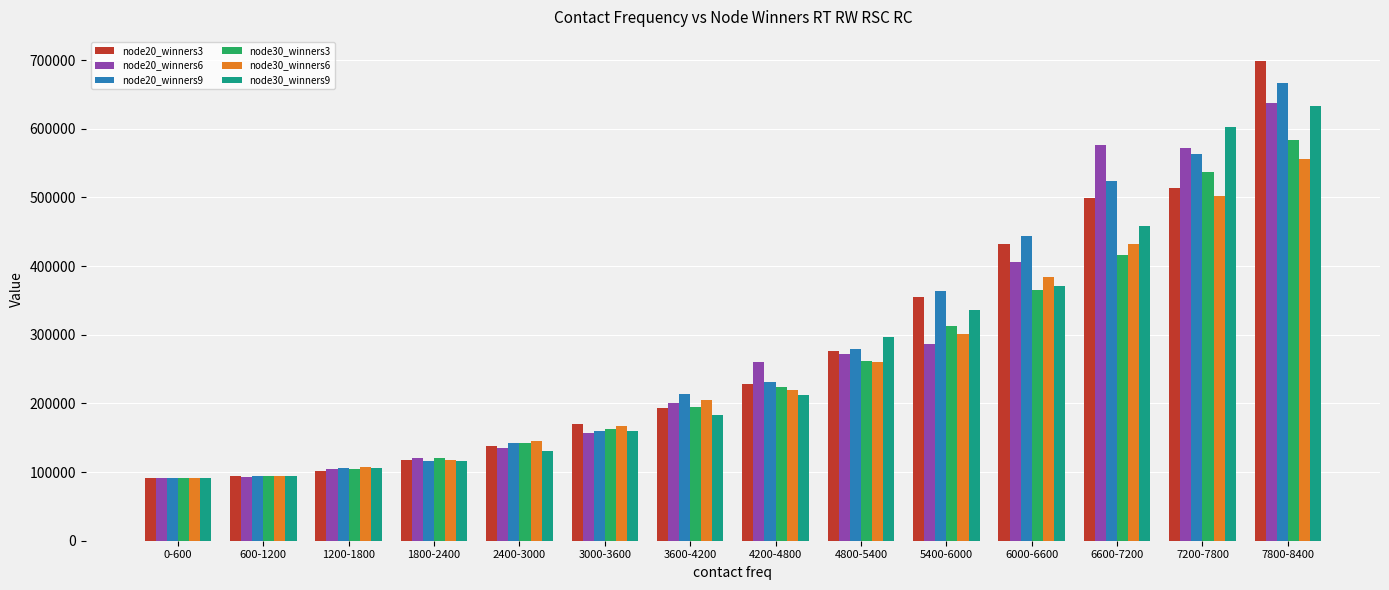

Which series has the widest spread of values?

node20_winners3